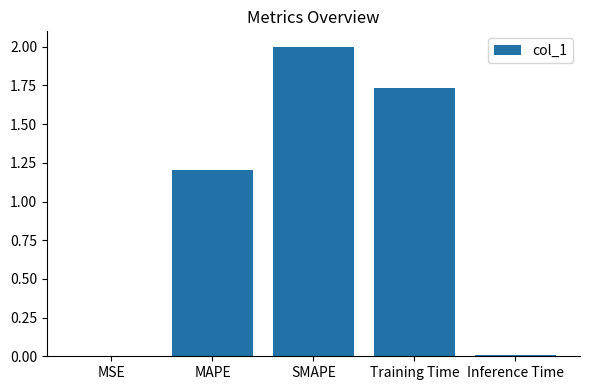

The chart shows a value of 0.5 at MAPE. True or false?

False